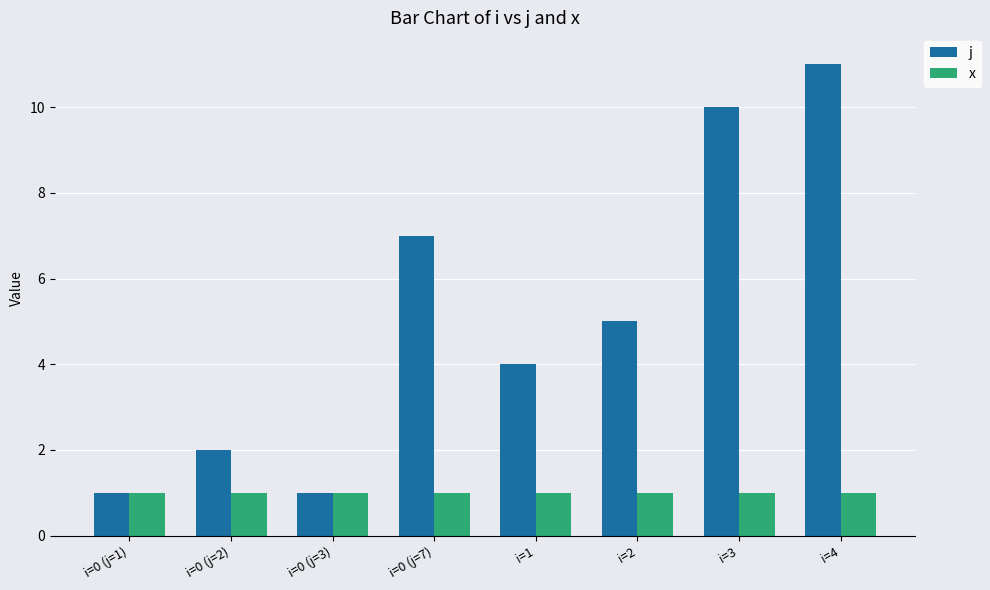

How many data points in j are less than 5?

4